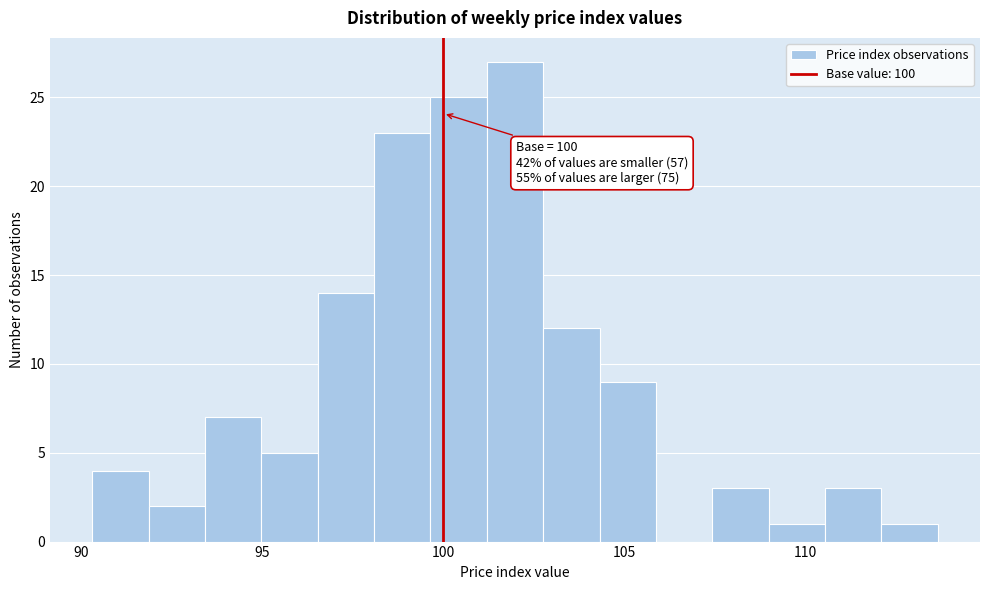

Around what value on the x-axis is the tallest bar? Give the approximate position of its centre, as read against the axis.

102.0